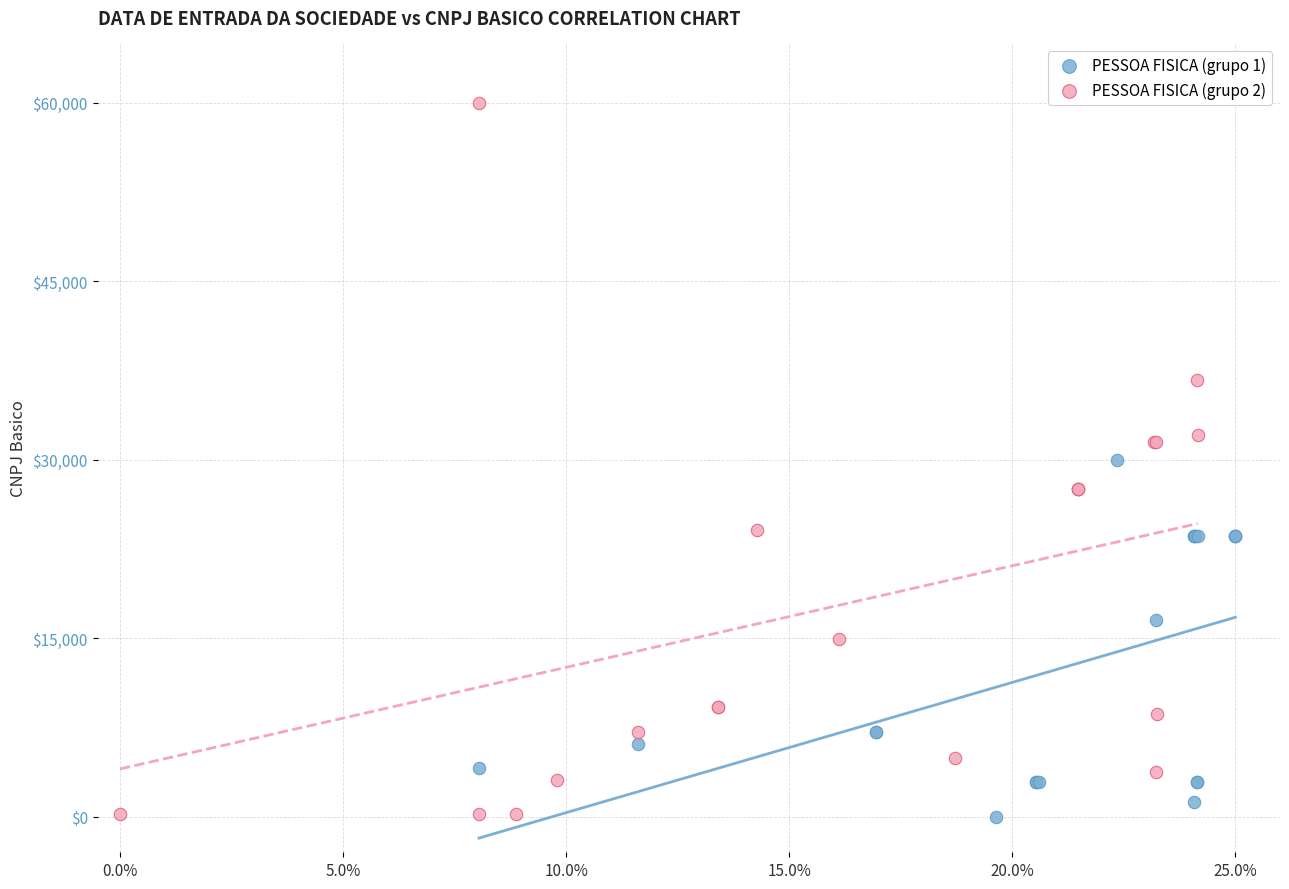

What are all the series names shown in the legend?

PESSOA FISICA (grupo 1), PESSOA FISICA (grupo 2)